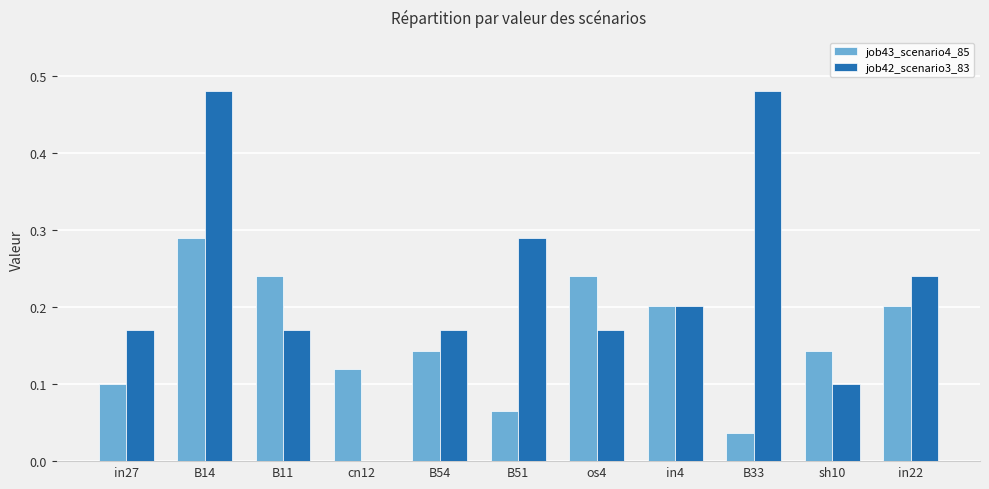

What is the sum of all job42_scenario3_83 values?

2.5